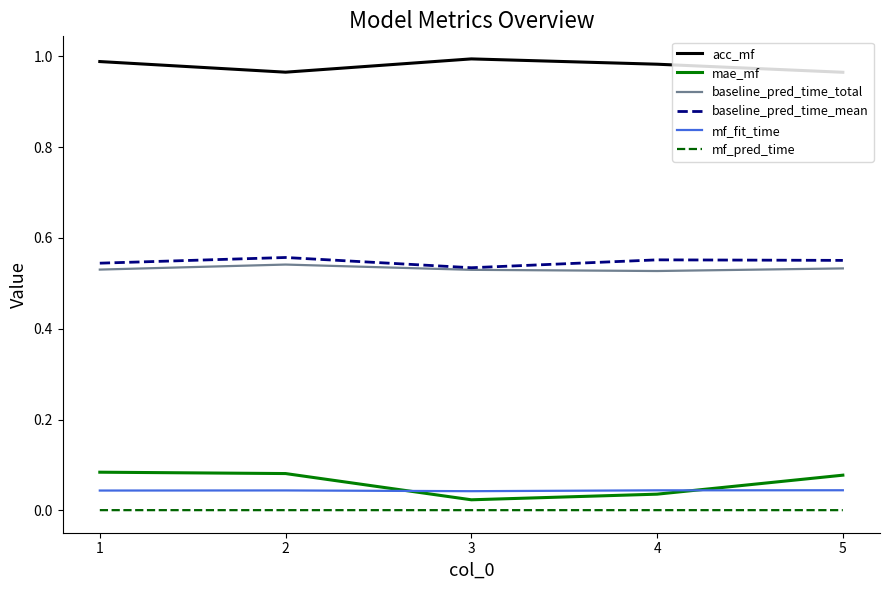

True or false: mf_fit_time has more than 0 points higher than both neighbors.

True